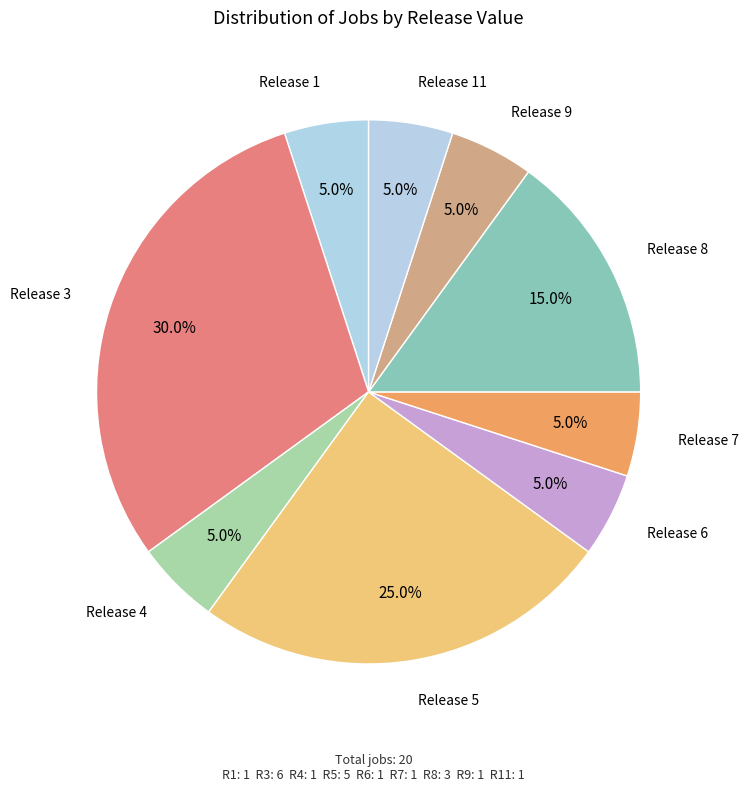

Which category has the biggest portion of the pie?

Release 3